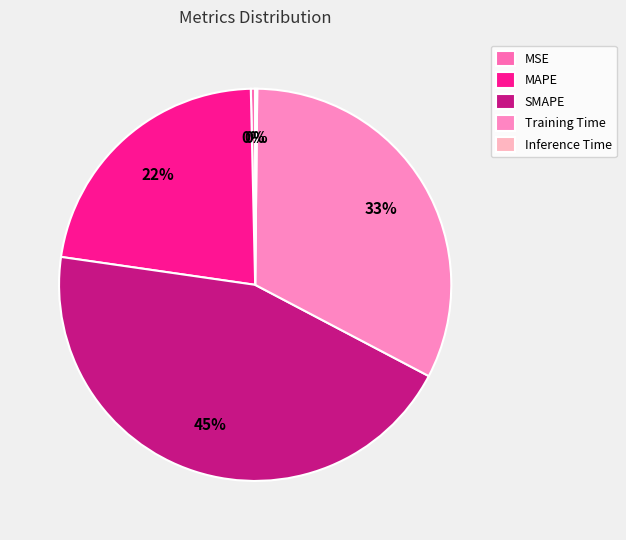

Which category has the biggest portion of the pie?

SMAPE